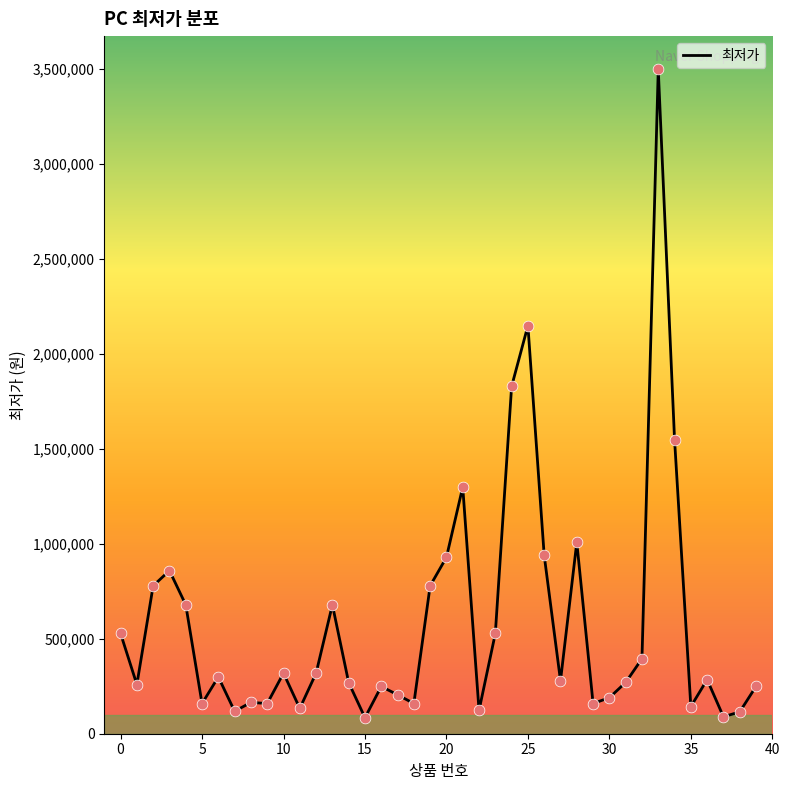

What is the greatest value displayed?

3499000